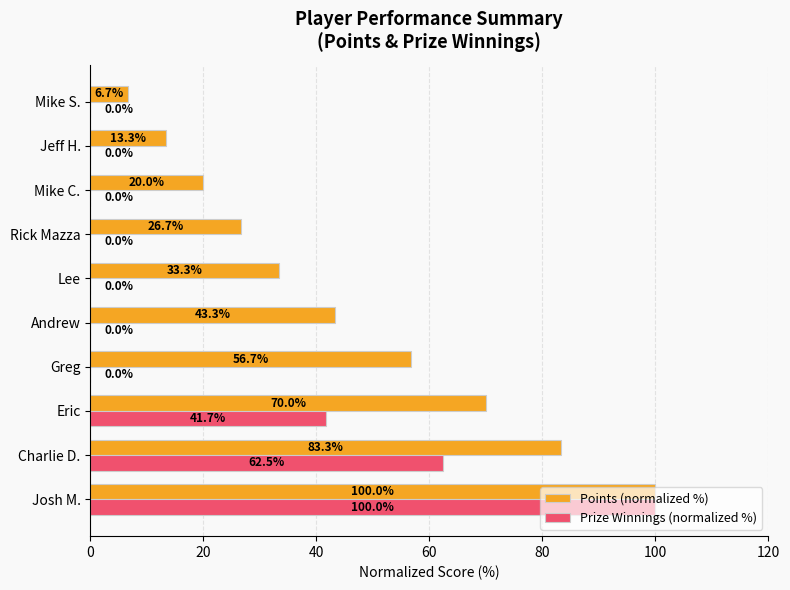

What is the sum of all Points (normalized %) values?

453.3